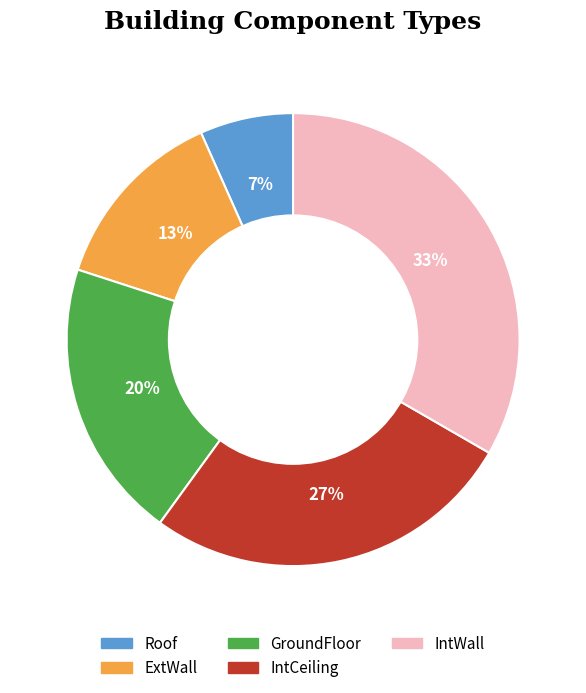

True or false: GroundFloor accounts for 20% of the total.

True